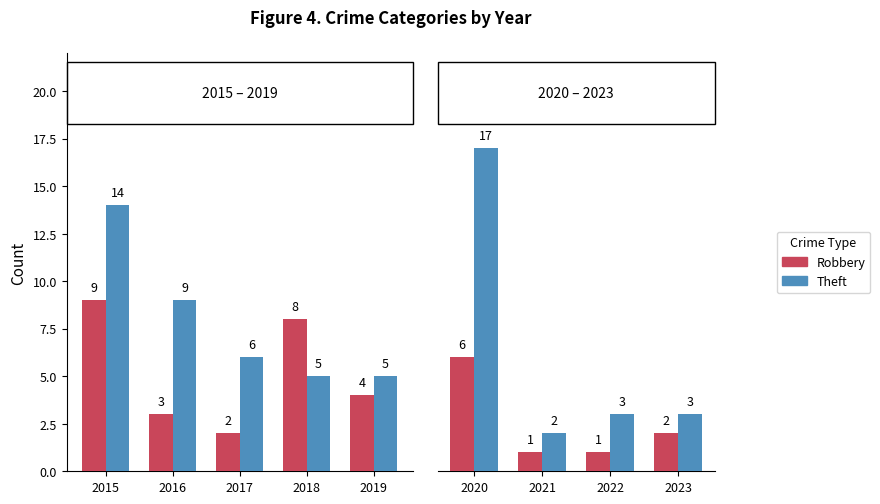

The value of Theft at 2022 is 4. True or false?

False